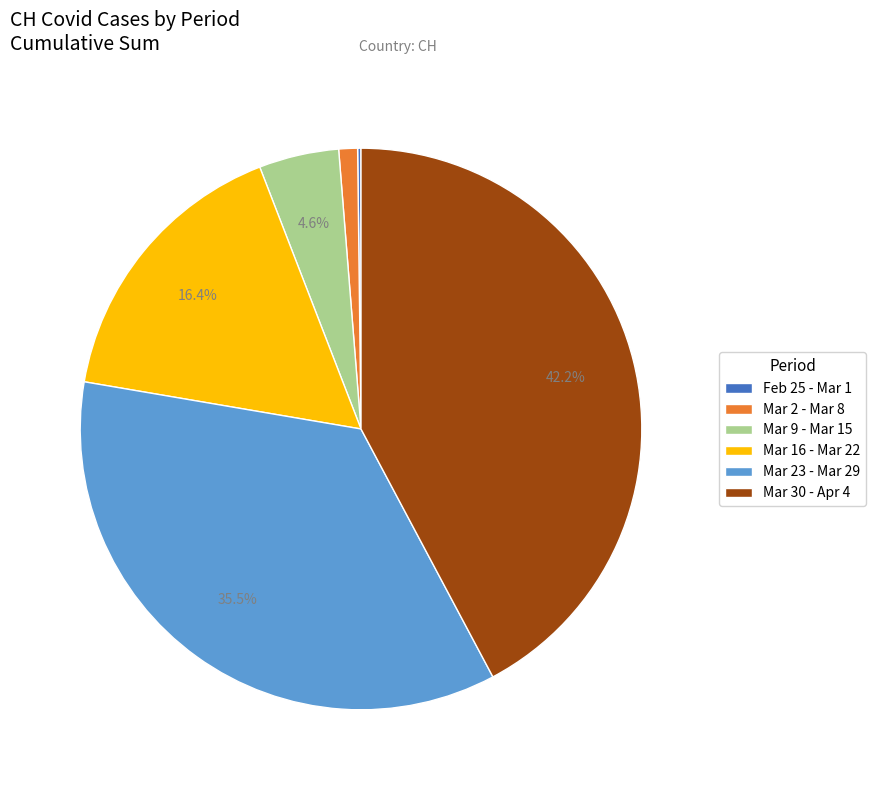

Which has a higher value, Mar 16 - Mar 22 or Mar 30 - Apr 4?

Mar 30 - Apr 4